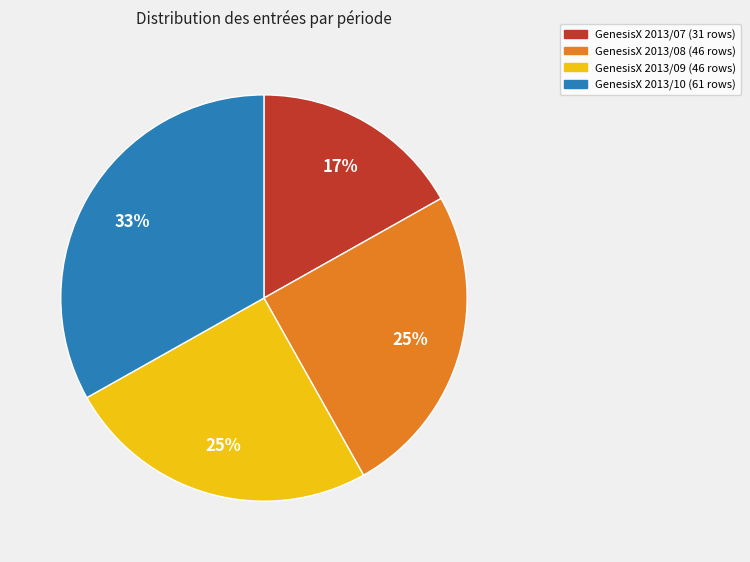

To the nearest percent, what is the difference between the largest and smallest slice percentages?

16%